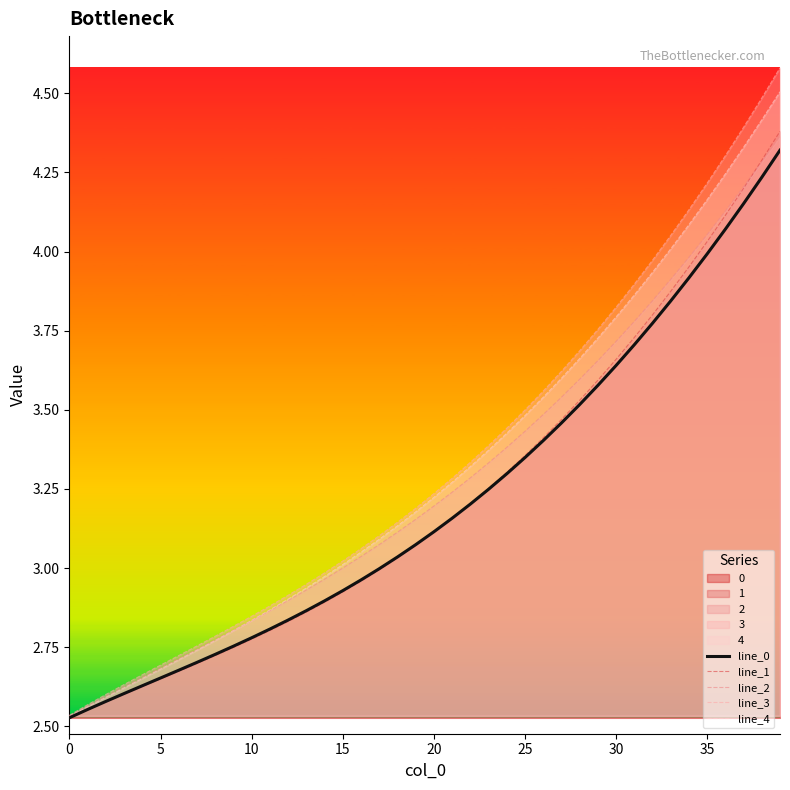

Which series has the widest spread of values?

line_3